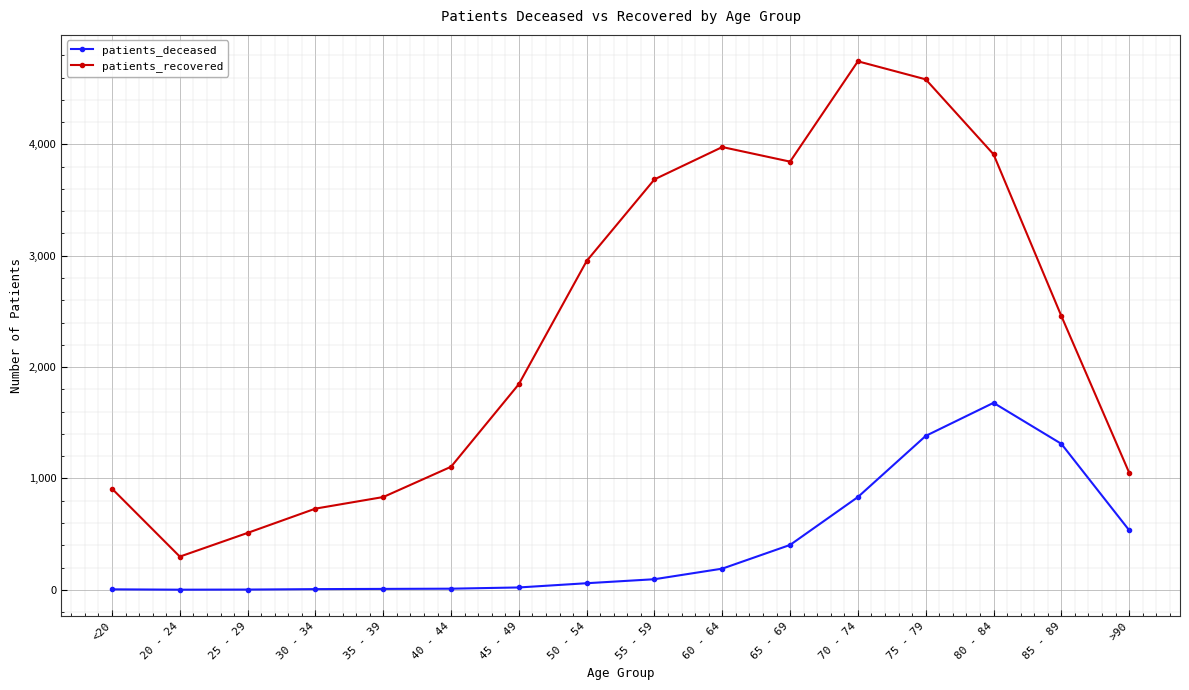

What is the label of the 8th point from the right?

55 - 59